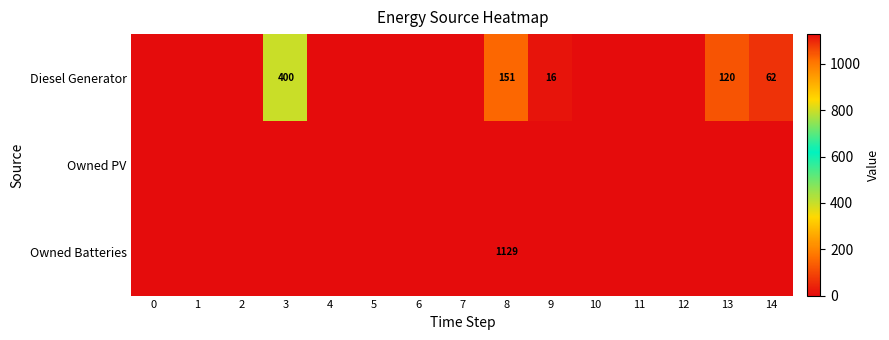

Which category has the highest value across all series?

8